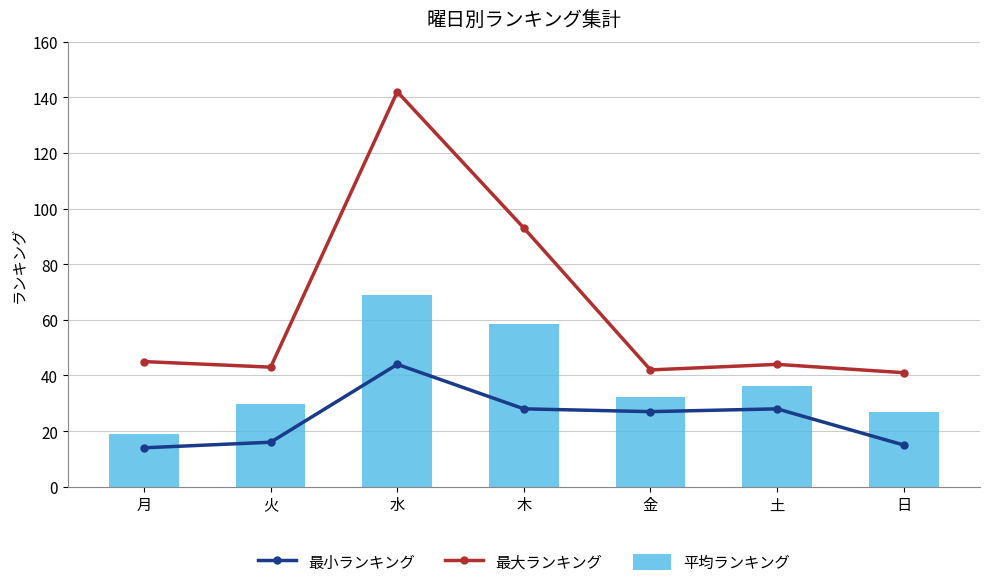

What is the spread (max minus min) of values at 水?

98.0